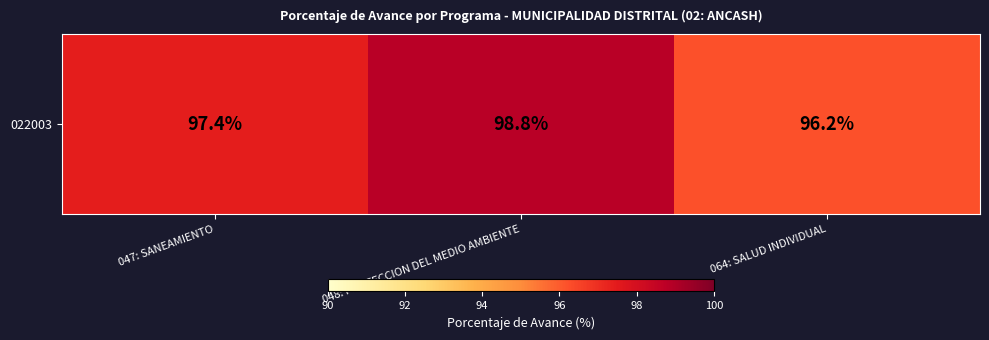

Approximately how many times larger is the value at 048: PROTECCION DEL MEDIO AMBIENTE compared to 047: SANEAMIENTO?

1.0